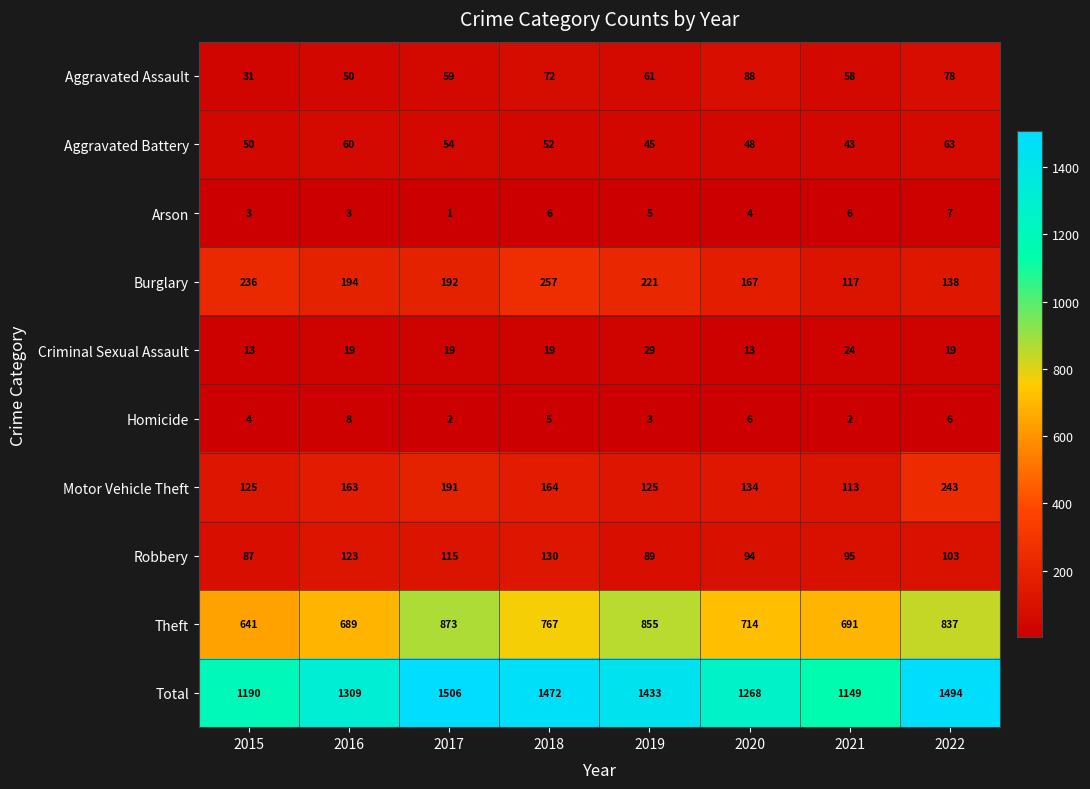

Which category has the lowest value in the Theft series?

2015